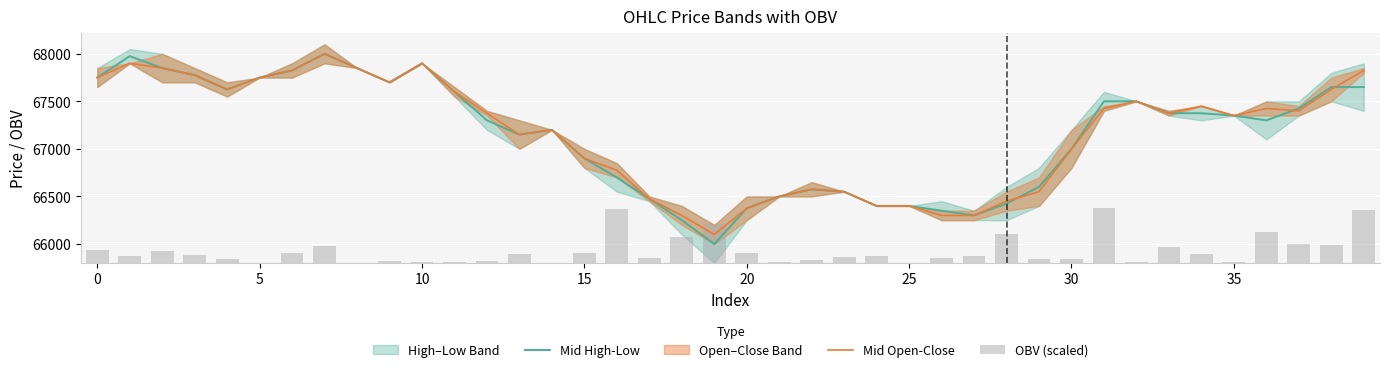

Which series has the largest total across all categories?

Mid Open-Close